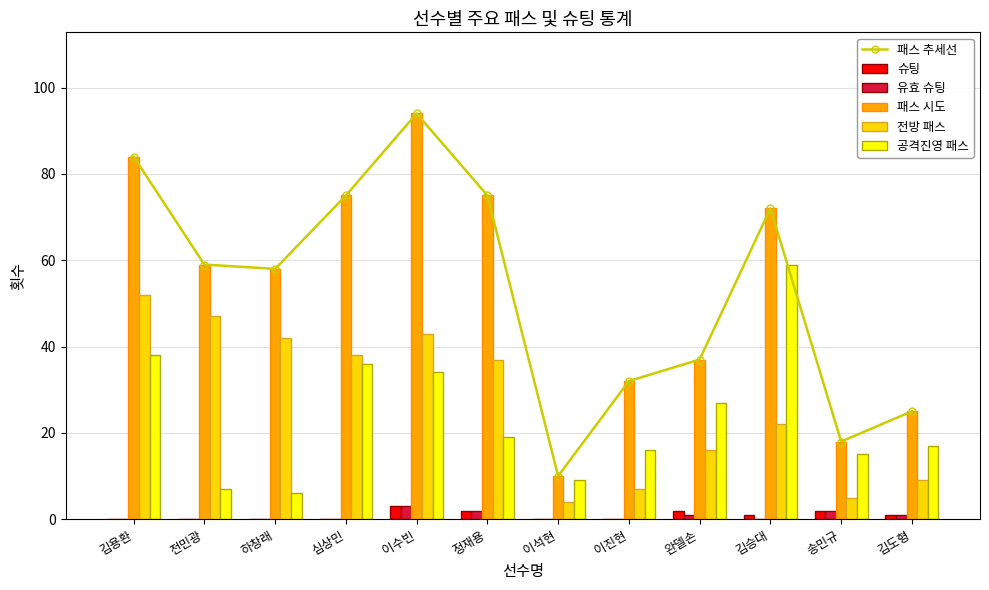

What is the difference between the maximum and minimum values in the 공격진영 패스 series?

53